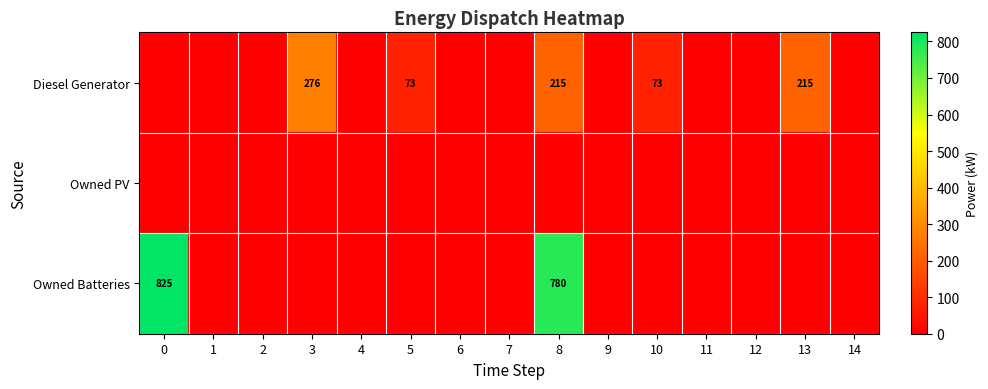

Is the value of Owned Batteries at 5 greater than the value of Owned PV at 7?

No